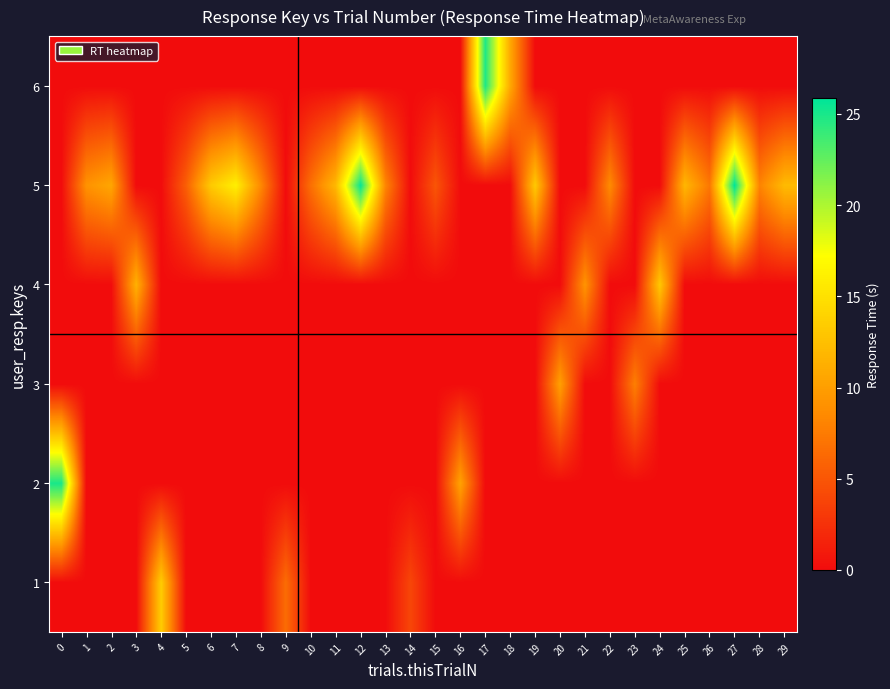

At which category is the sum across all series the highest?

27